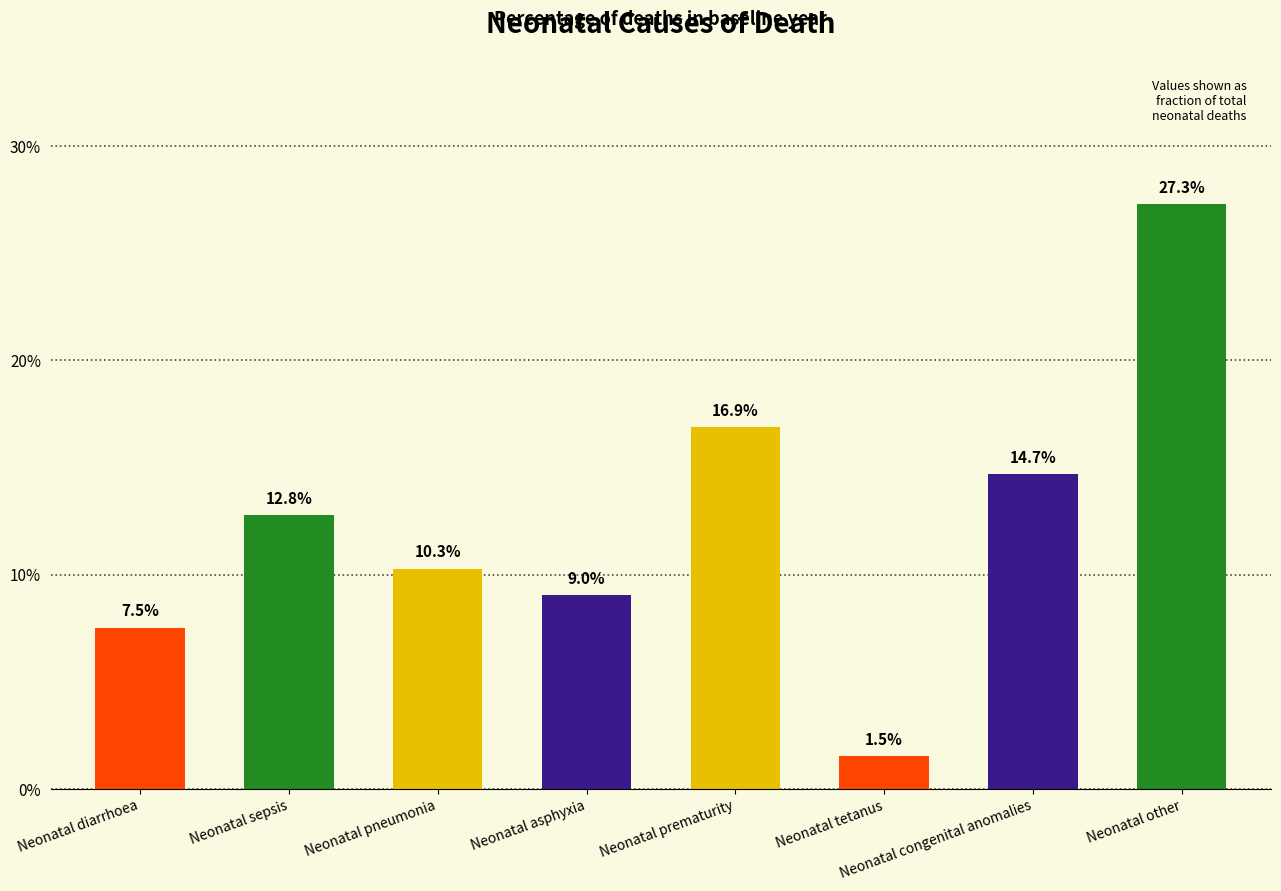

The chart shows a value of 0.1 at Neonatal sepsis. True or false?

True